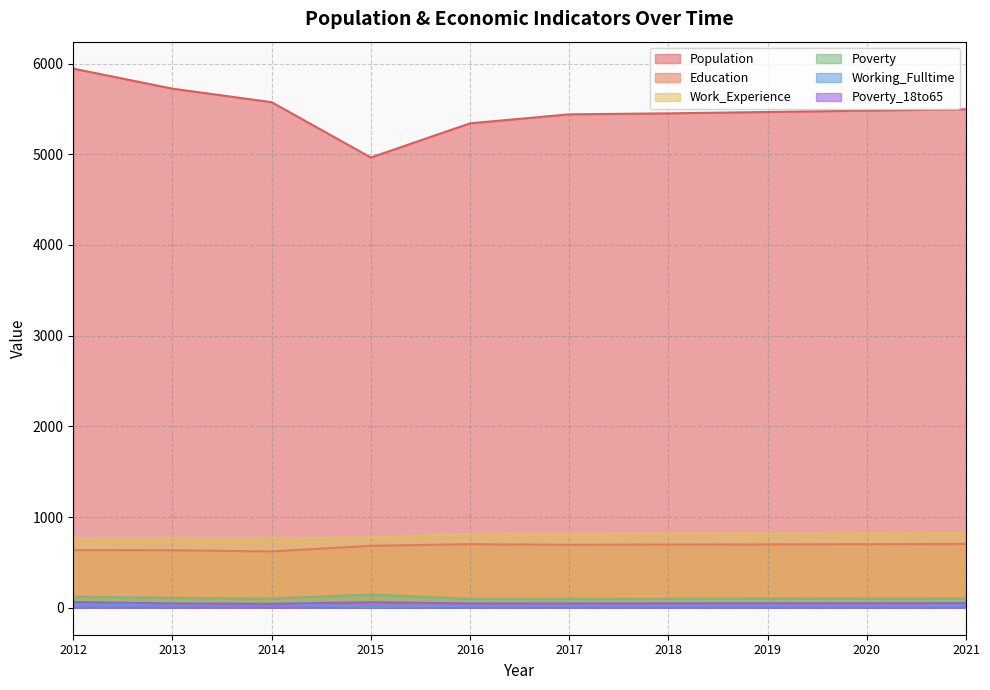

True or false: Work_Experience has more than 1 interior local peaks.

False